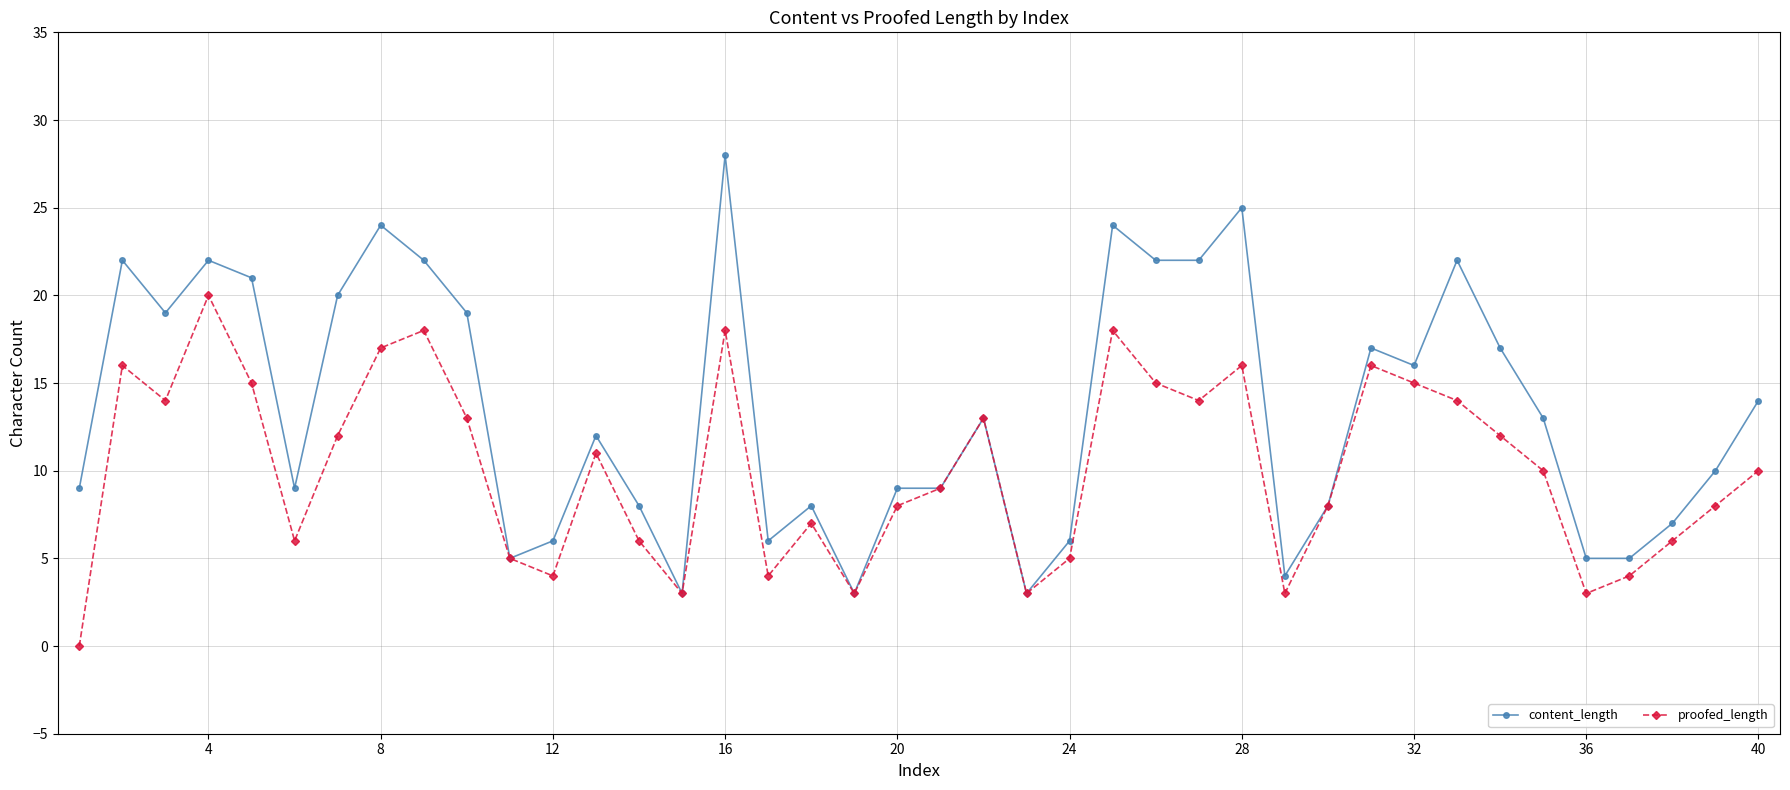

How many lines are shown in the chart?

2